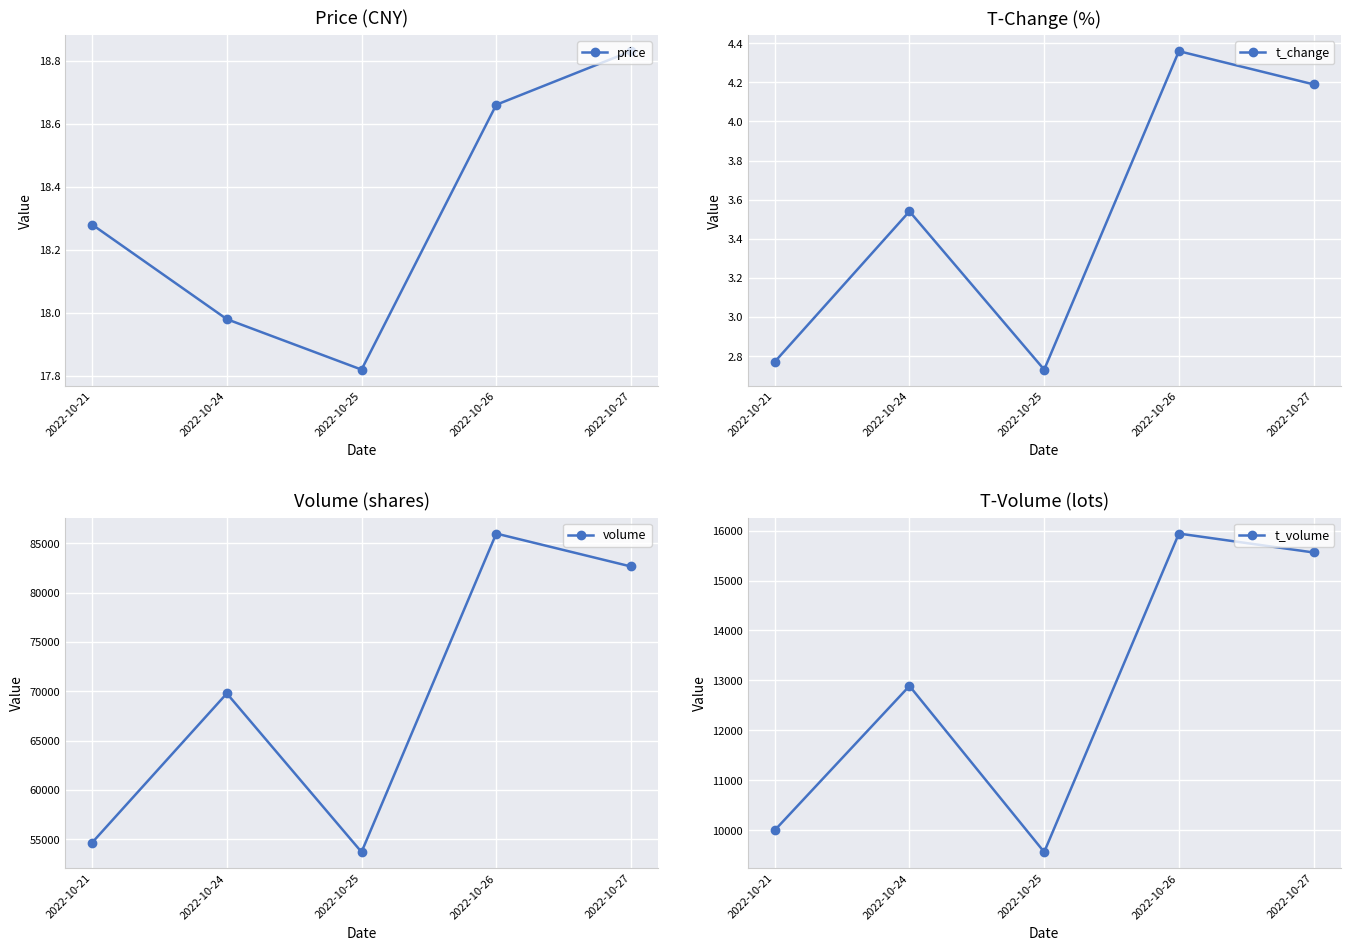

At which label does t_volume reach its minimum?

2022-10-25